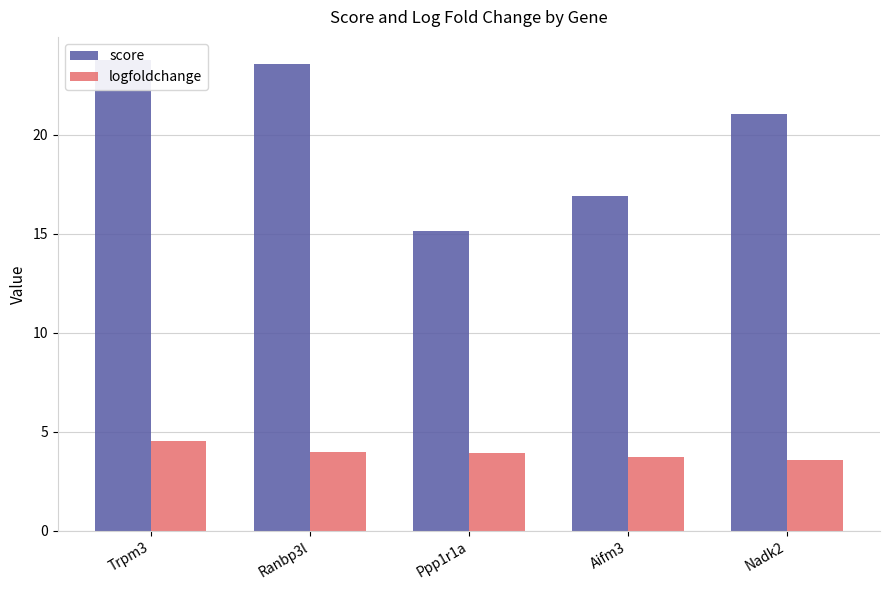

What is the label of the 4th bar from the left?

Aifm3